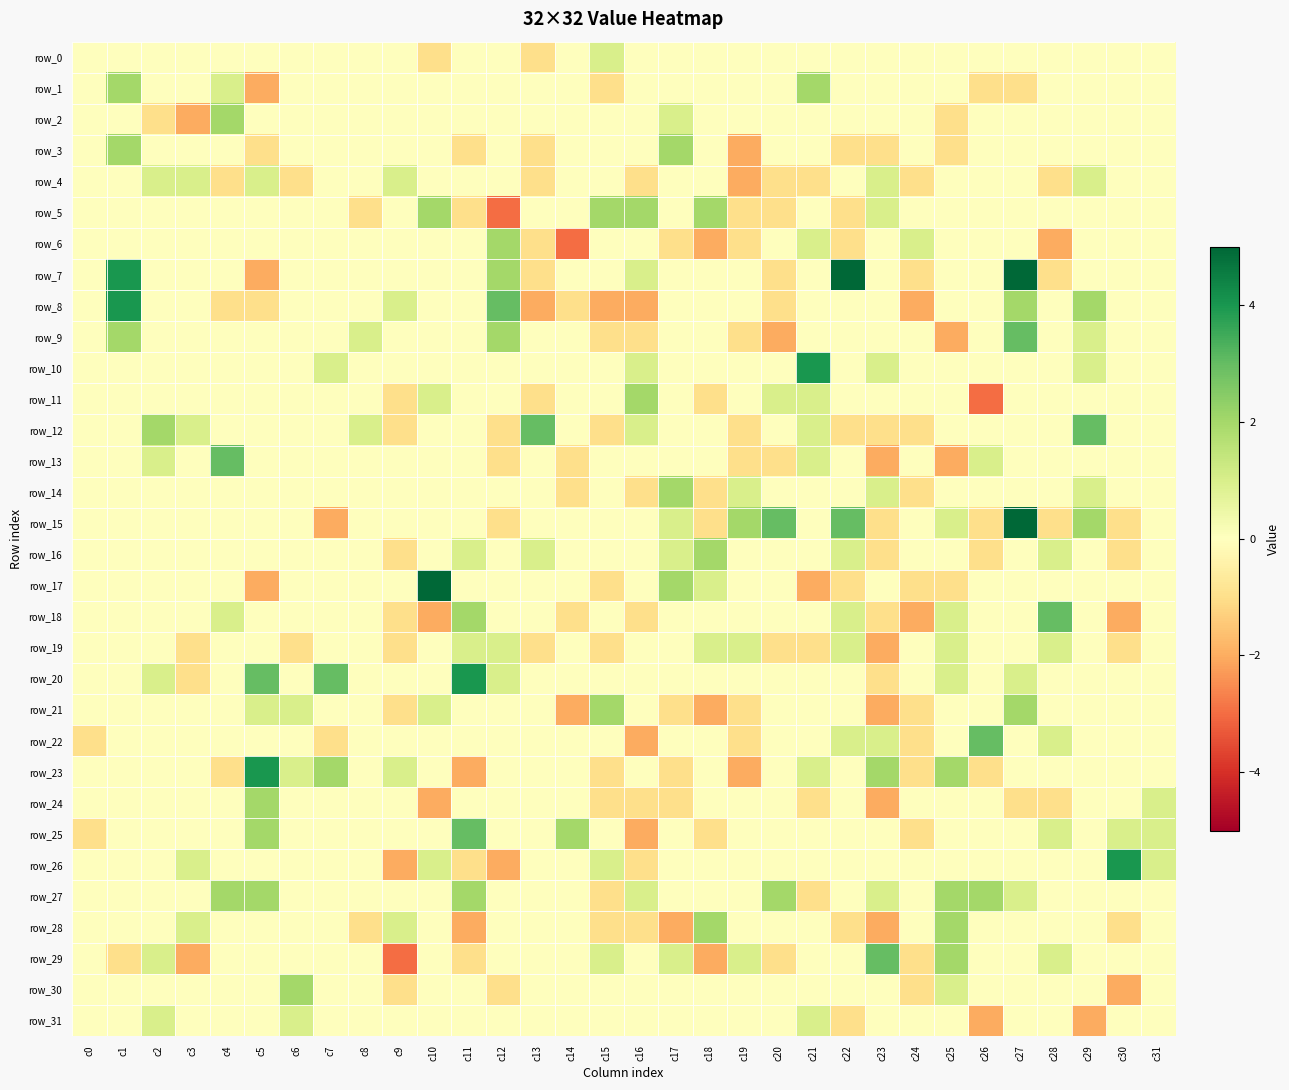

How many distinct data groups are displayed?

32